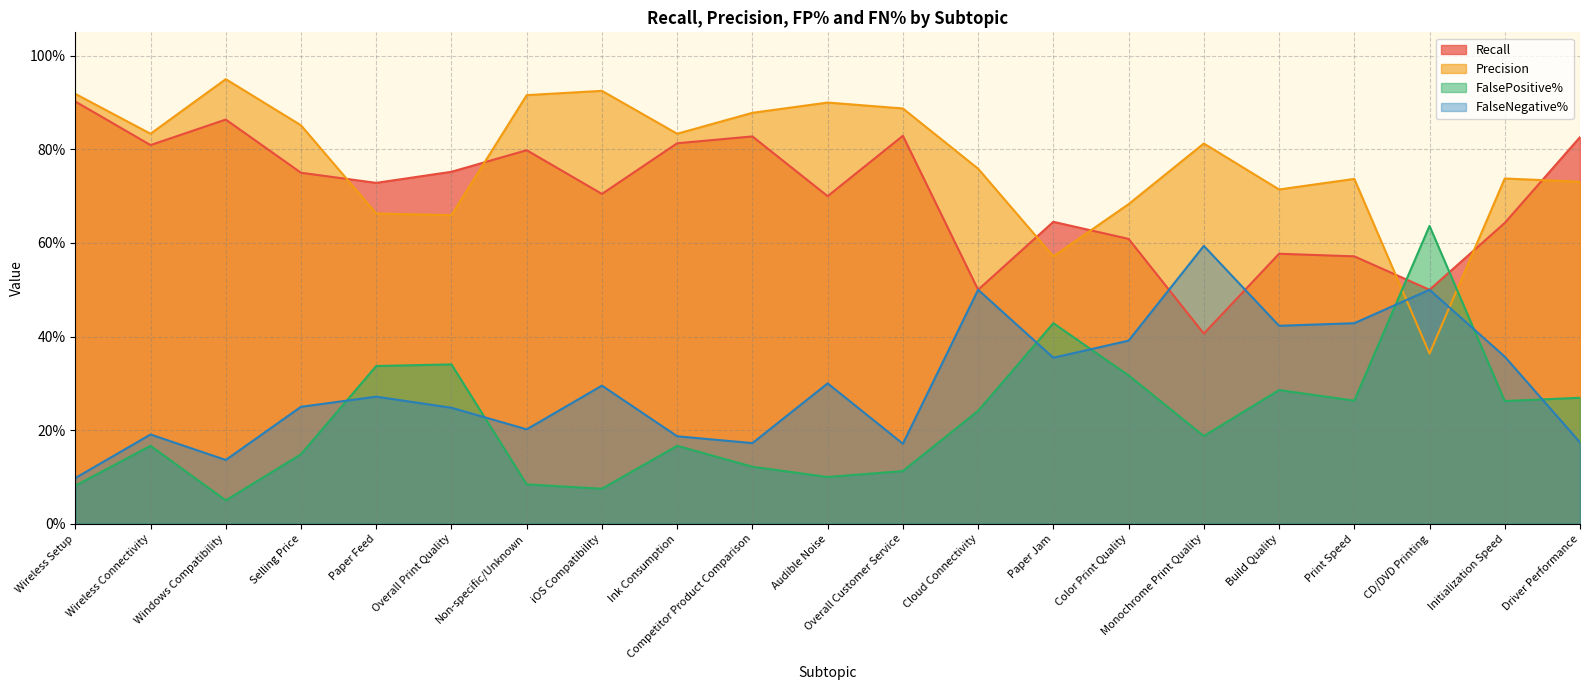

Which label corresponds to the largest value in the chart?

Windows Compatibility